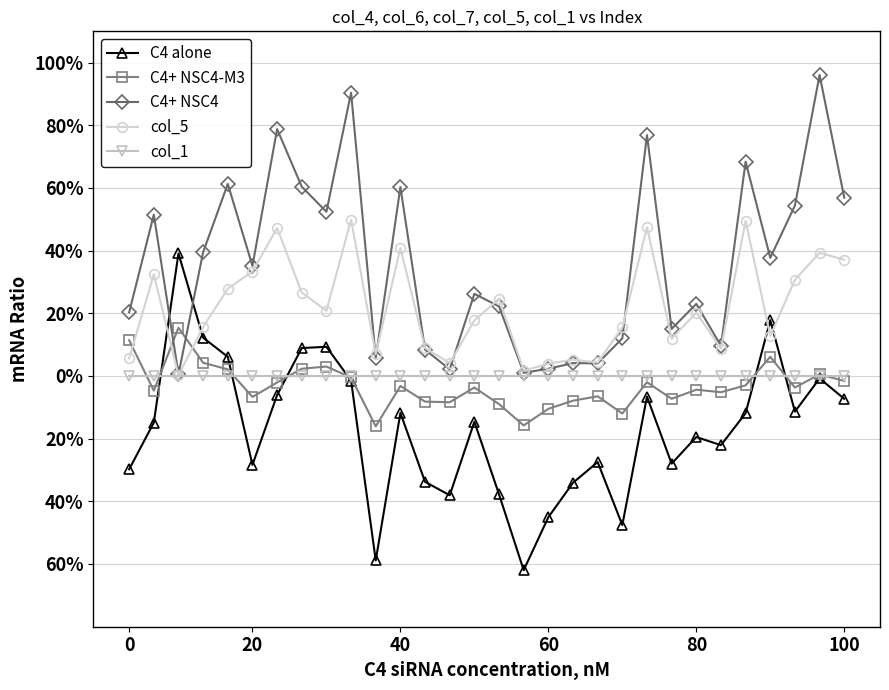

Rank the series by their maximum value, from lowest to highest.

col_1, C4+ NSC4-M3, C4 alone, col_5, C4+ NSC4